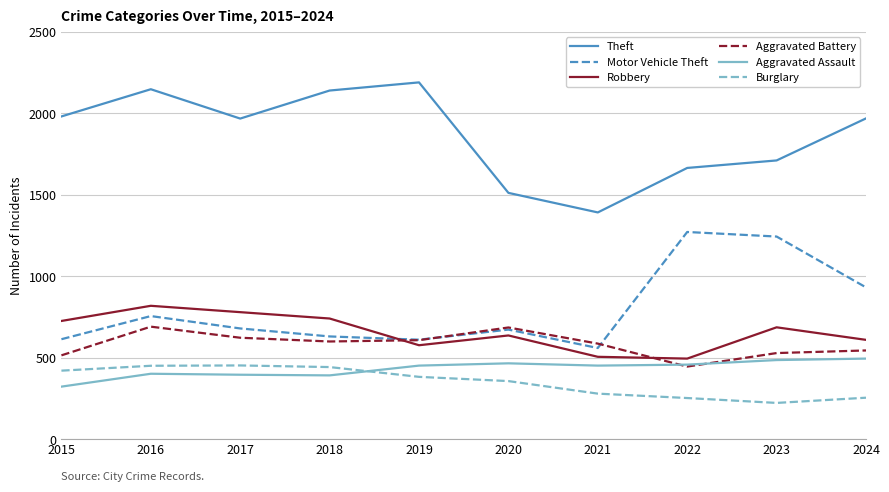

Does the chart have visible grid lines?

Yes